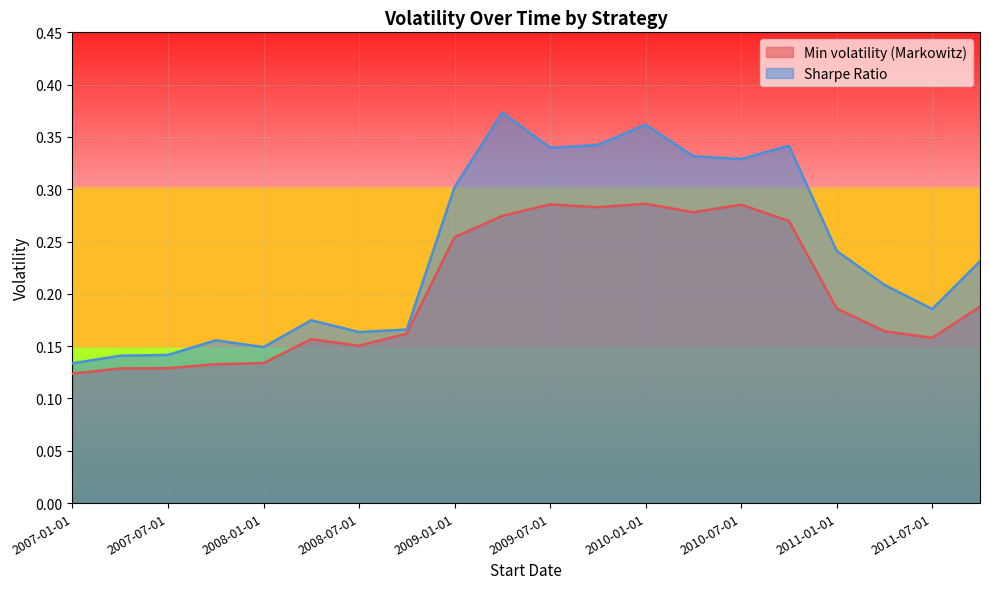

At how many categories does at least one series exceed 0?

20